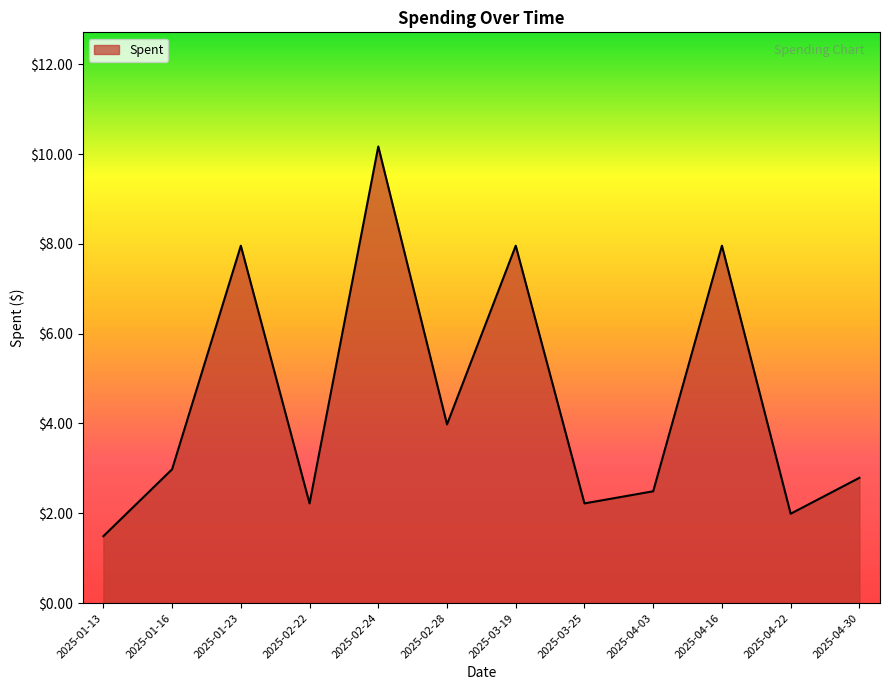

What position from the right is 2025-03-25?

5